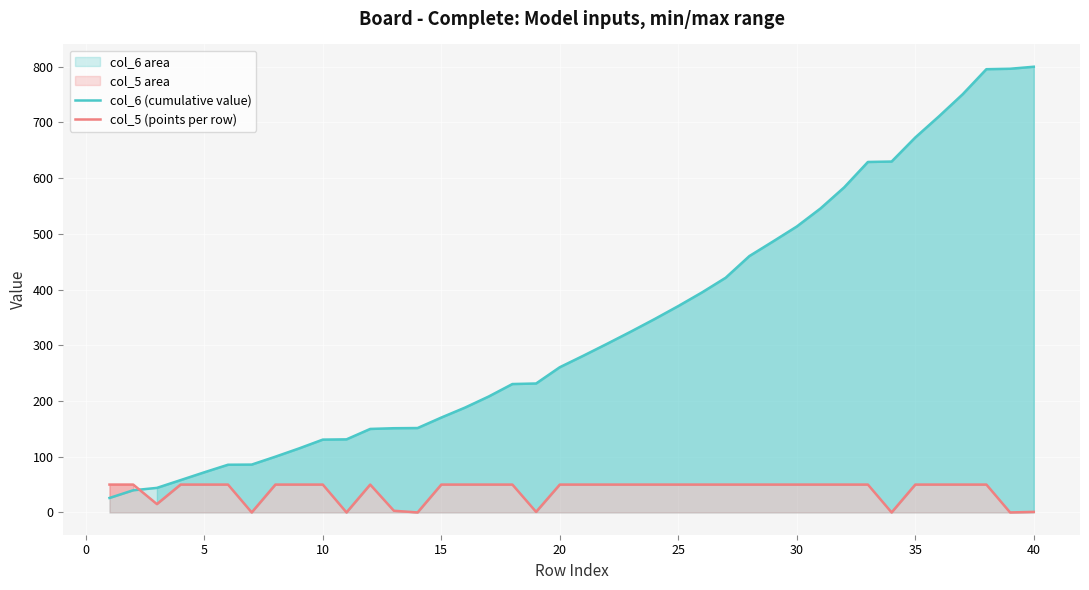

What are all the series names shown in the legend?

col_6 (cumulative value), col_5 (points per row)